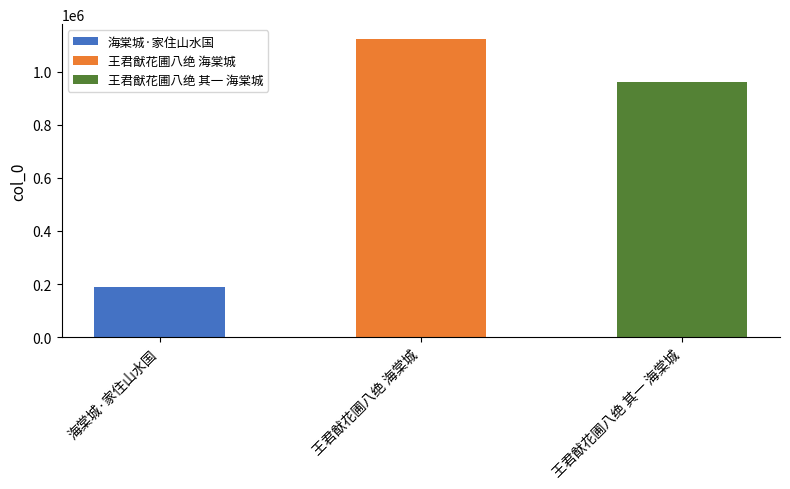

Are the bars grouped side by side (vs. stacked)?

No